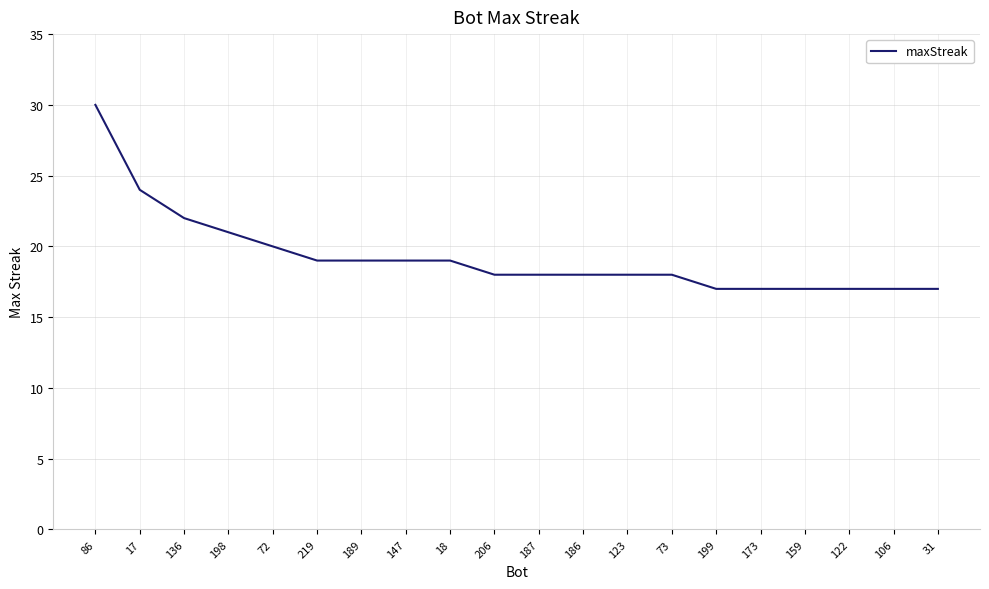

What is the difference between the maximum and minimum values?

13